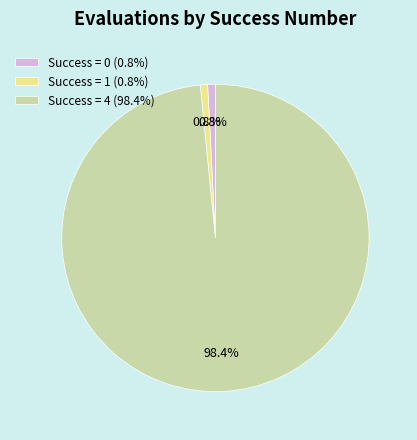

Which slice is the largest?

Success = 4 (98.4%)